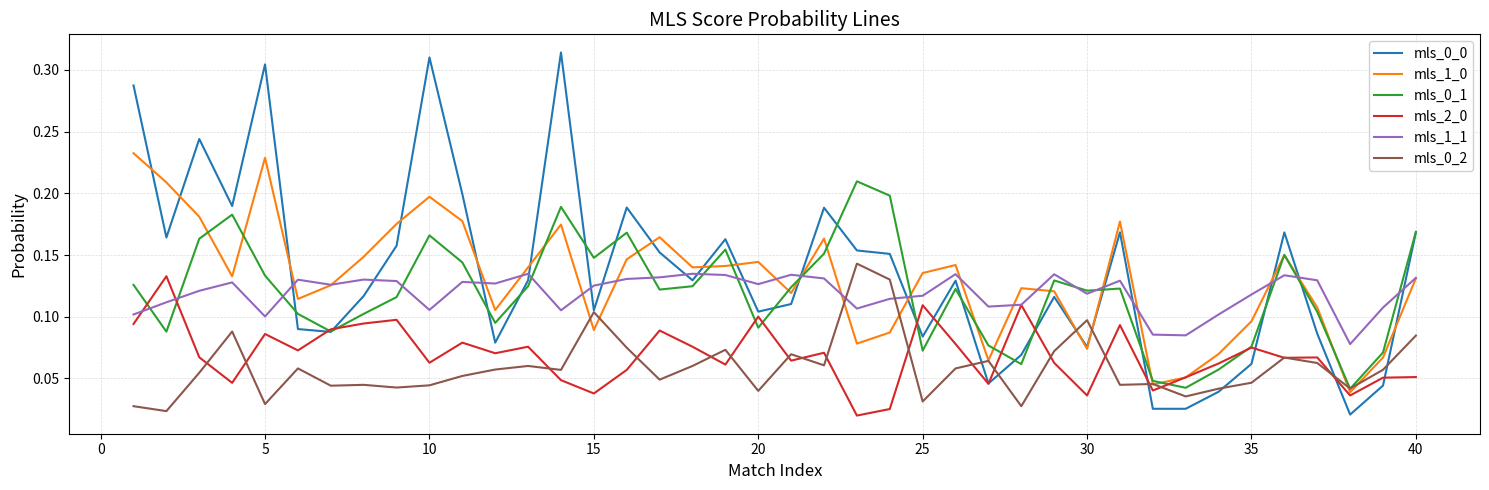

True or false: mls_1_1 and mls_0_2 intersect in this chart.

True